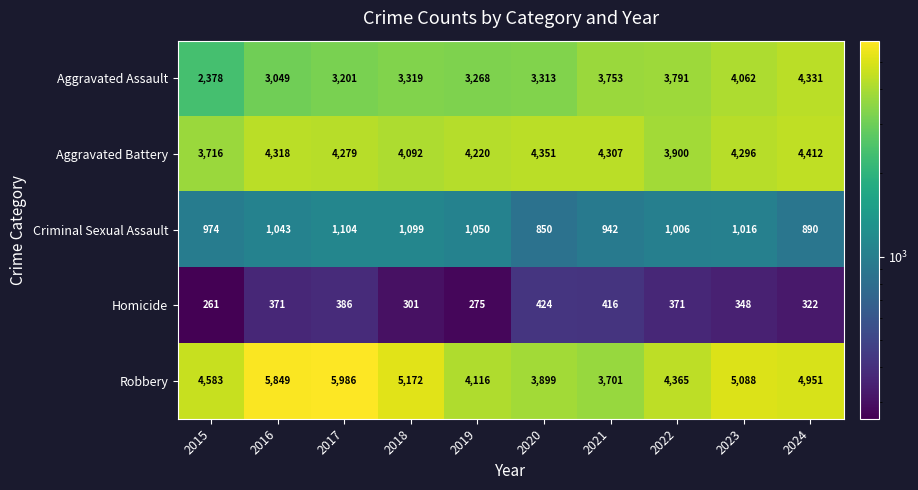

What is the minimum value shown in the chart?

261